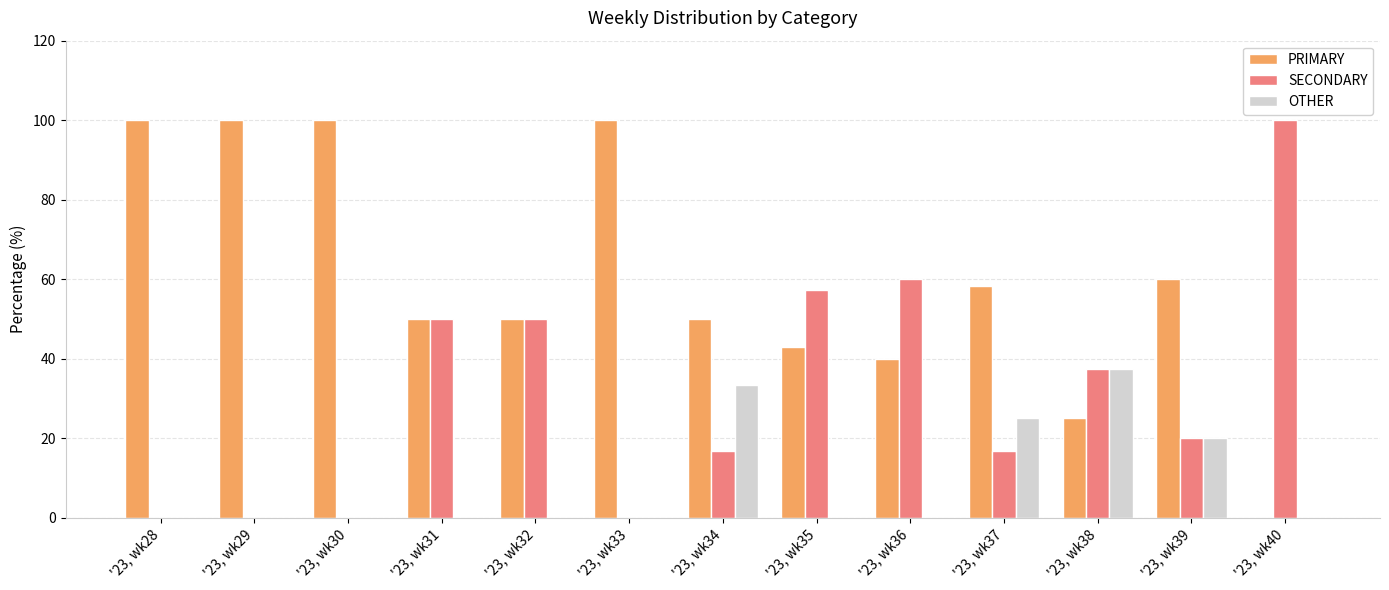

What is the sum of all OTHER values?

115.8